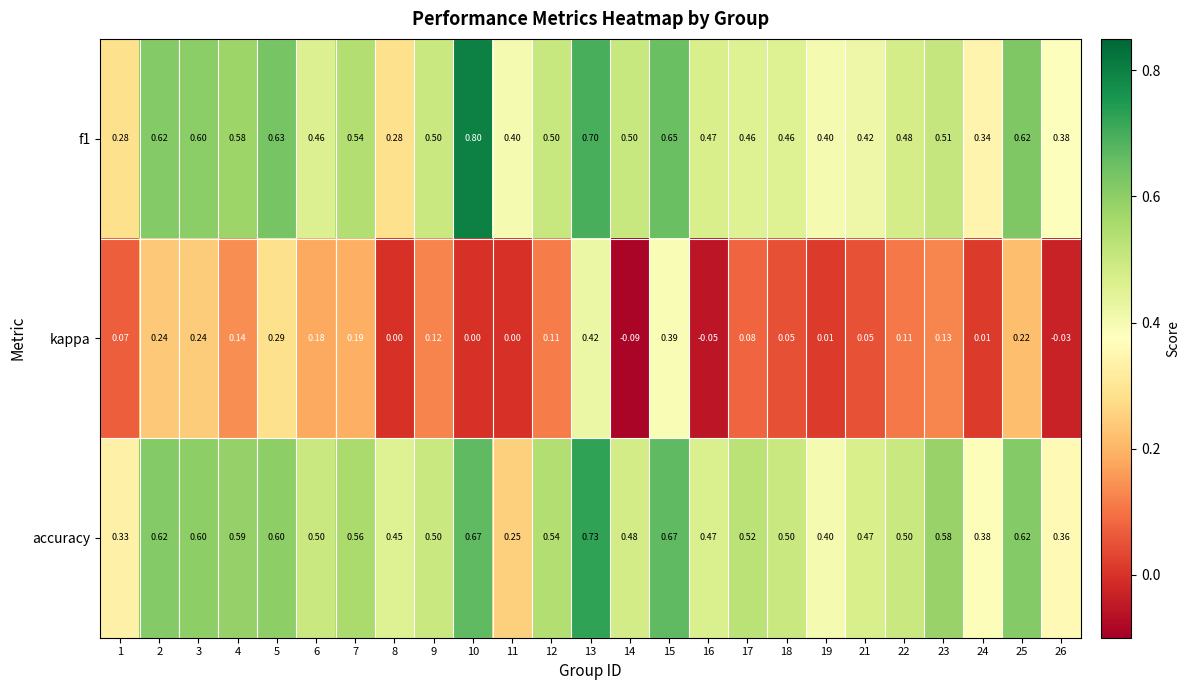

How many data points does each series have?

25